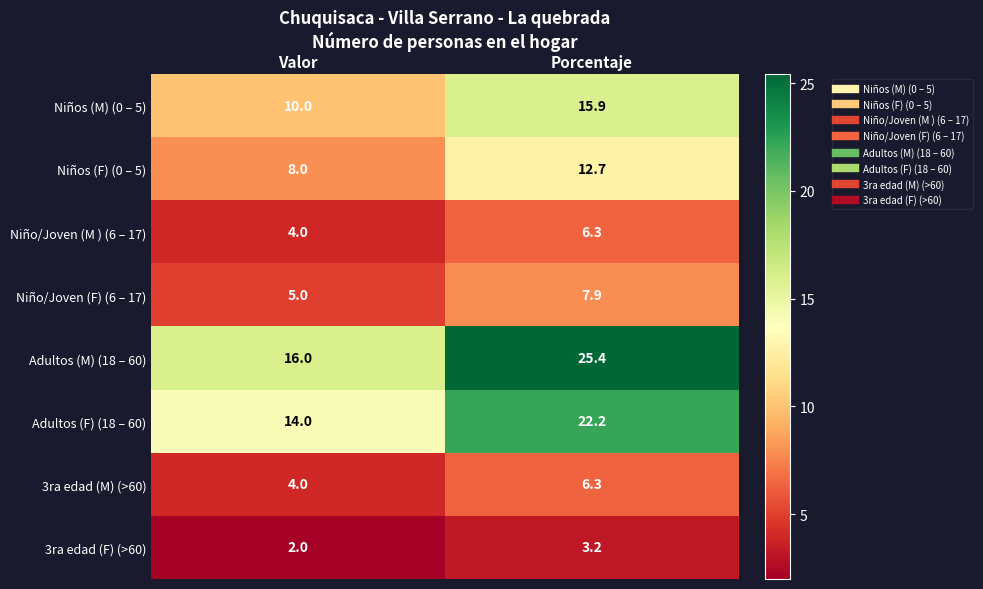

Which category has the highest value across all series?

Porcentaje